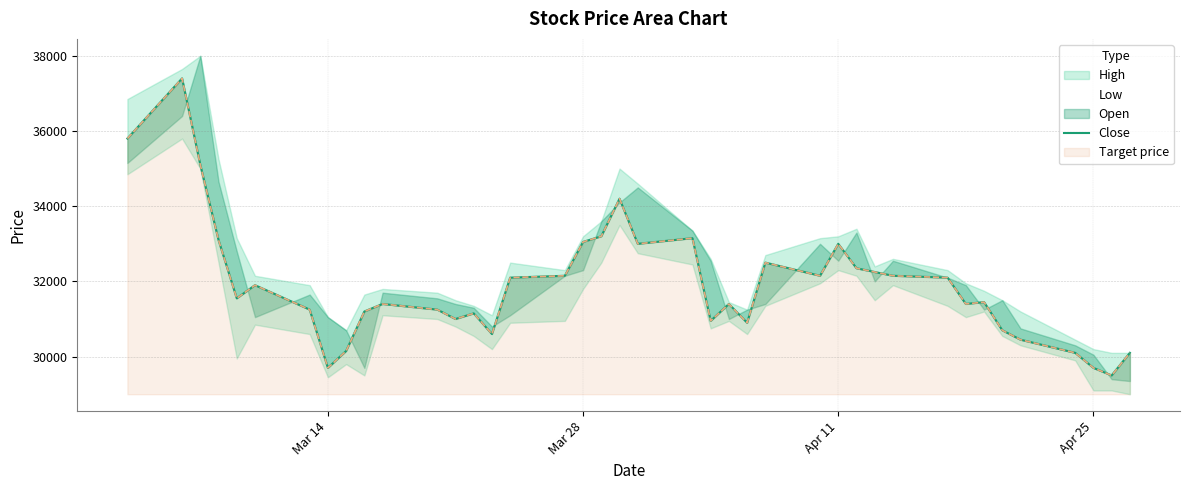

How many values exceed 31550?

19